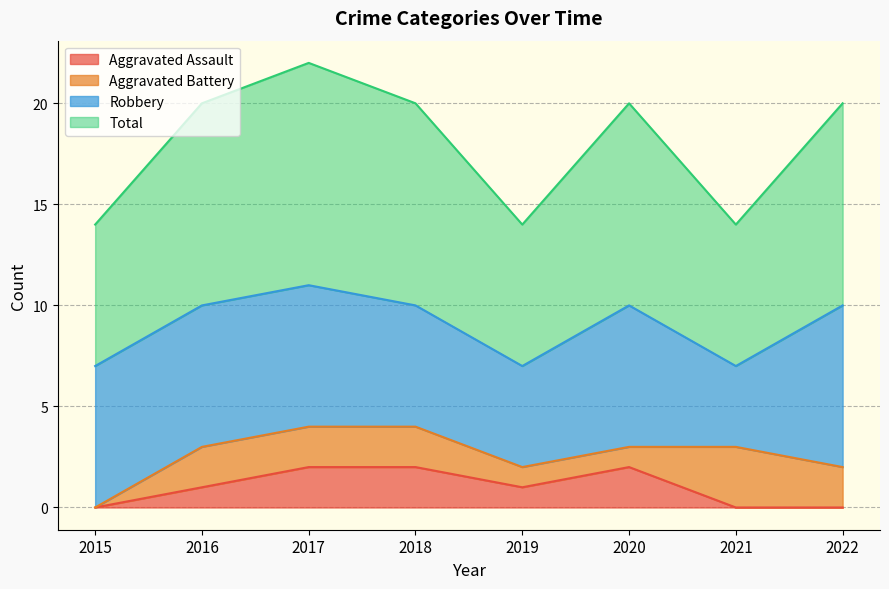

What is the value of the Aggravated Assault point at the 5th from the left?

1